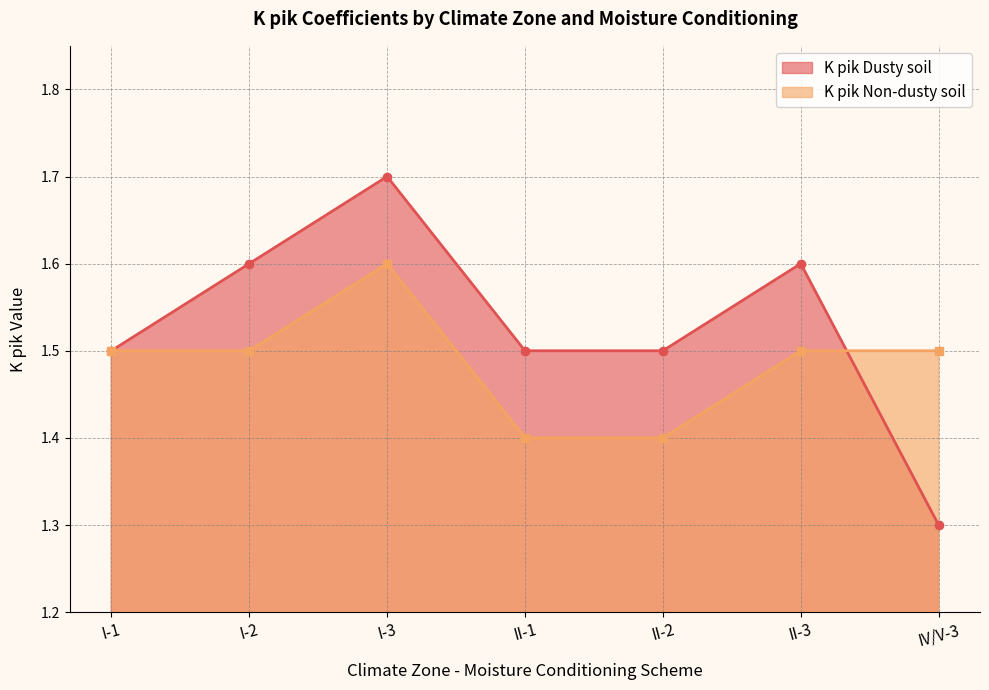

Where do K pik Dusty soil and K pik Non-dusty soil first cross each other?

II-3 and IV/V-3